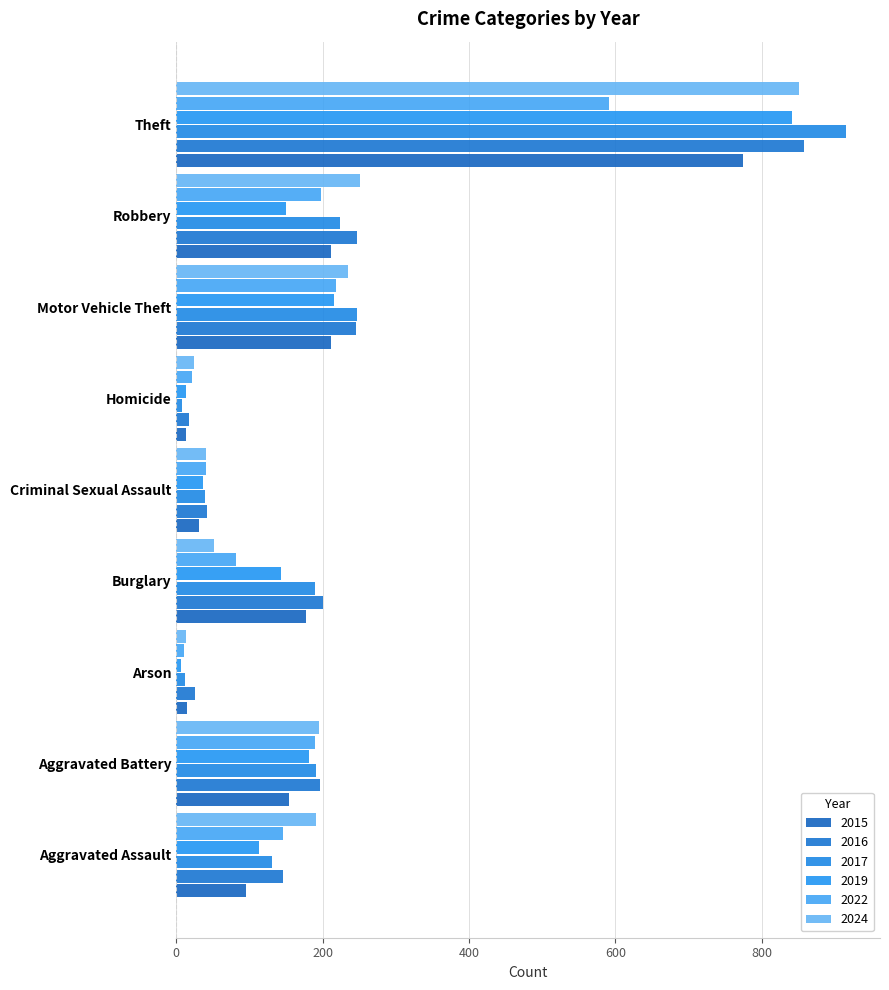

What is the label of the 9th bar from the left?

Theft